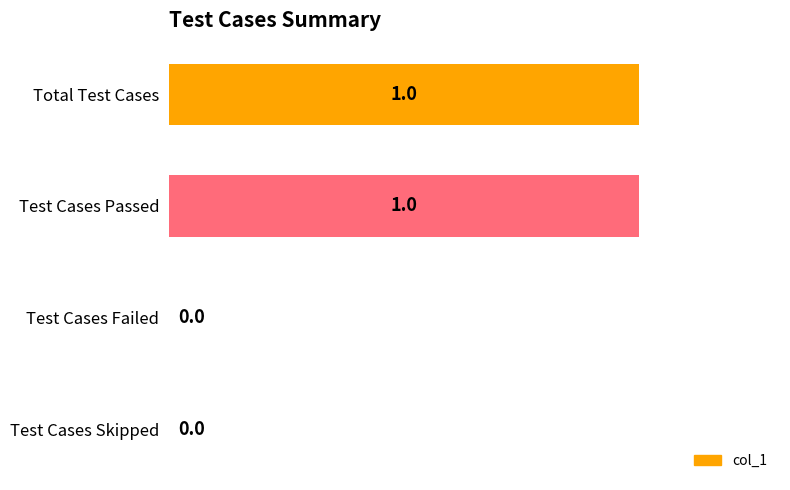

True or false: the data shows 2 at Total Test Cases.

False